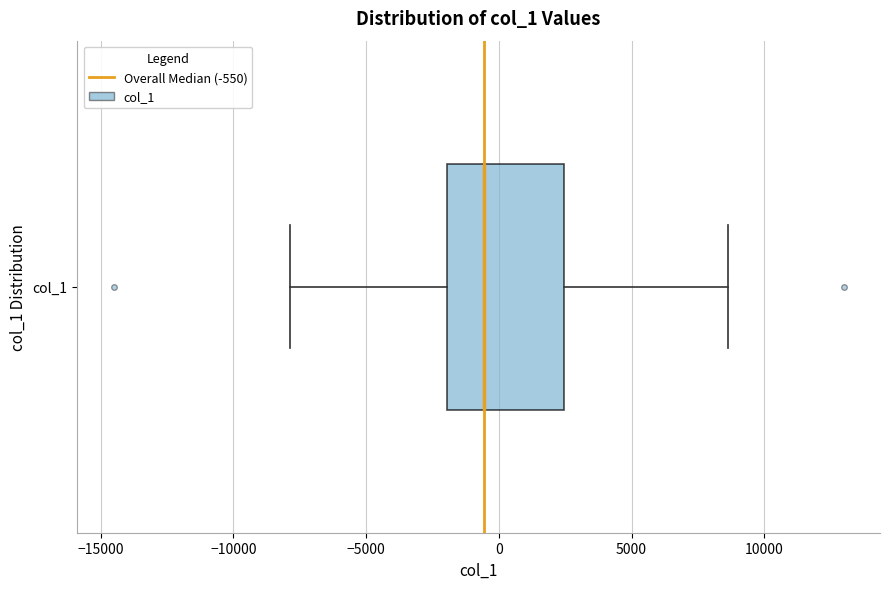

Where is the right edge of the box for col_1 on the x-axis? The values are not printed on the chart, so give them approximately, as read against the axis.

2500